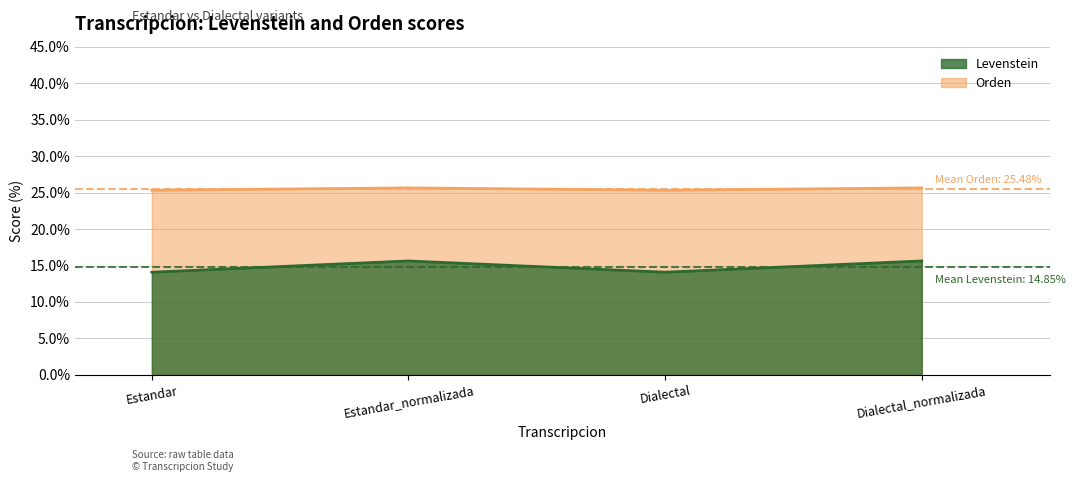

What is the difference between the maximum and minimum values in the Orden series?

1.5